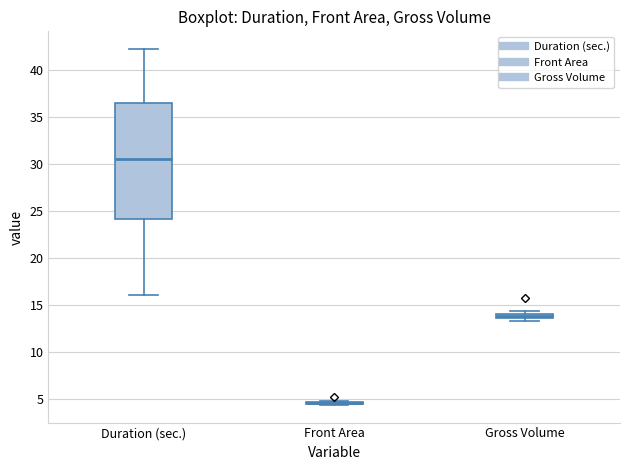

Which box is the tallest, from its lower edge to its upper edge?

Duration (sec.)